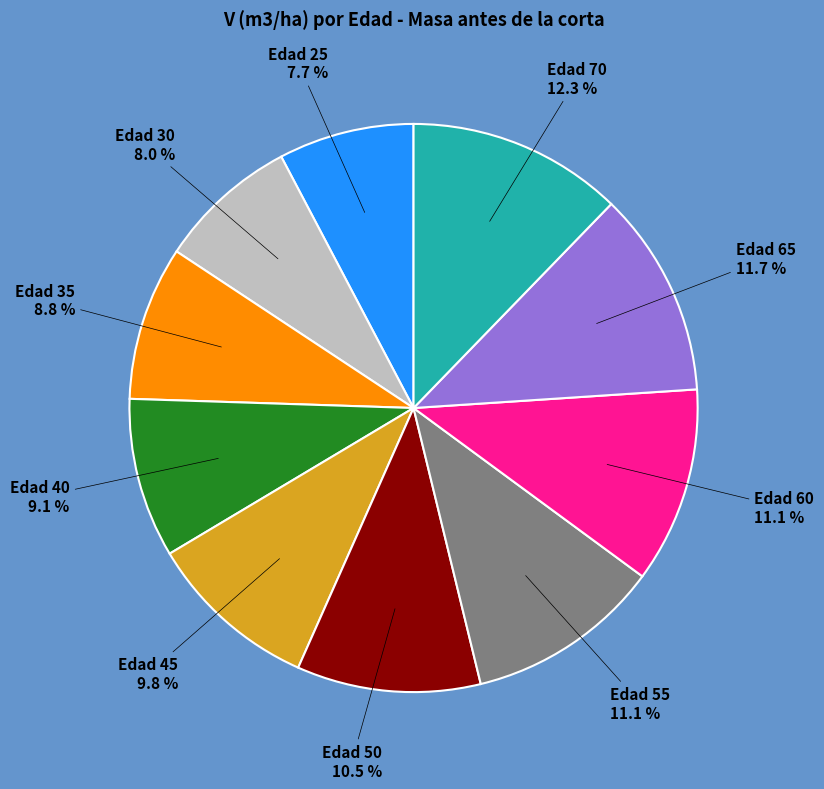

What percentage is the Edad 35 slice, to the nearest percent?

9%